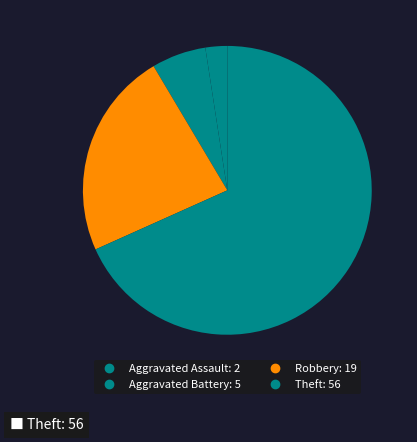

Is there any slice that represents more than half of the pie?

Yes